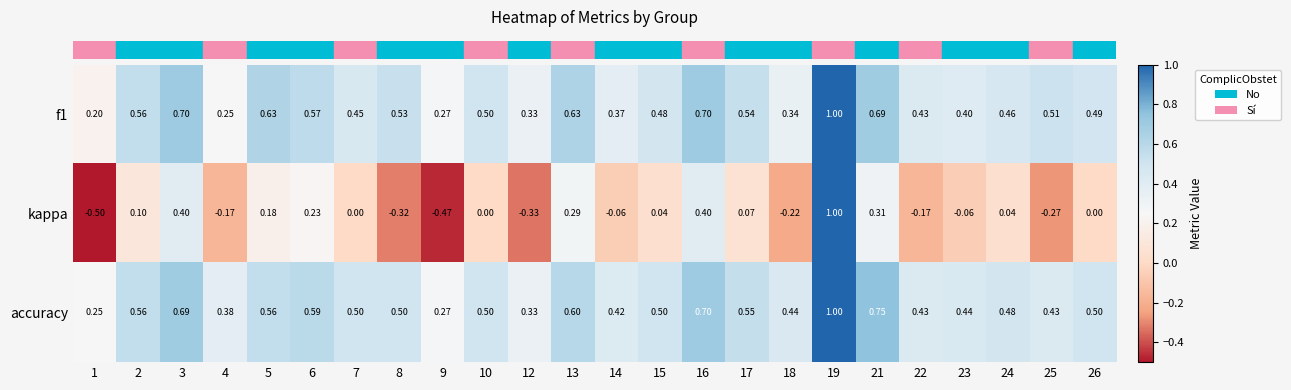

Which series has the largest range (max minus min)?

kappa